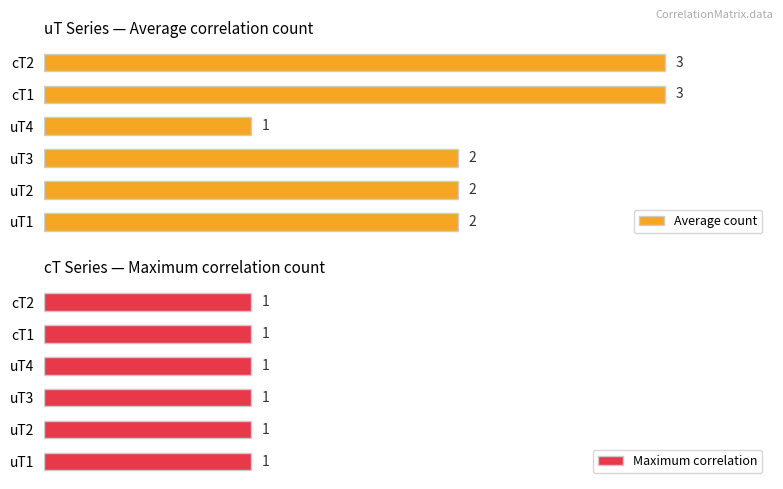

Which category has the lowest value in the Average count series?

uT4